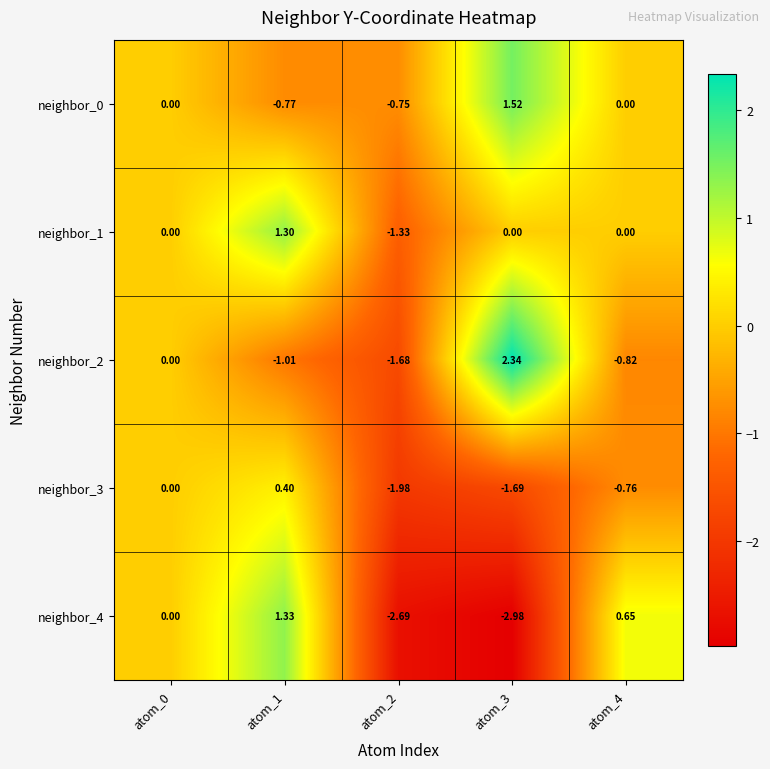

Is the value of neighbor_2 at atom_3 greater than the value of neighbor_4 at atom_1?

Yes